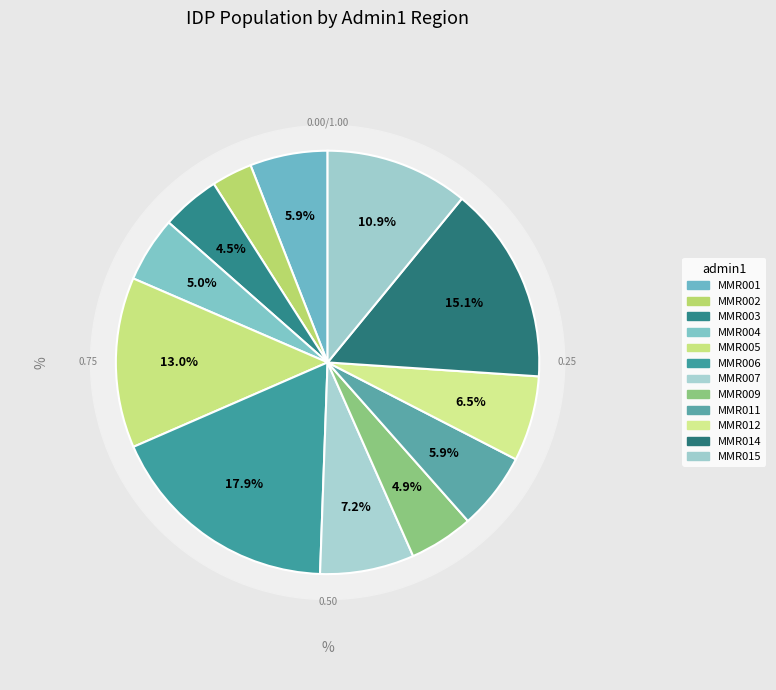

To the nearest percent, what portion does MMR011 represent?

6%